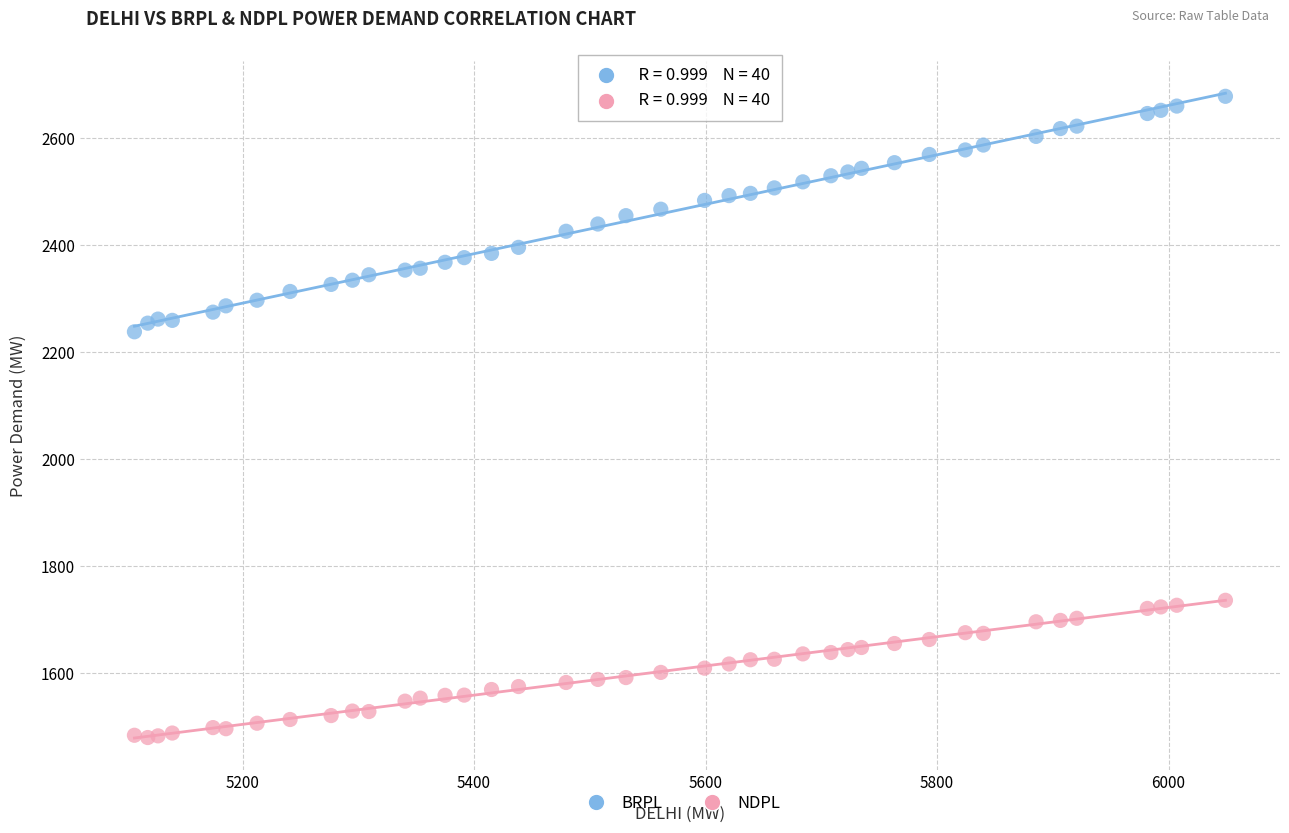

Across all series, what Y value is closest to 2079?

2238.2